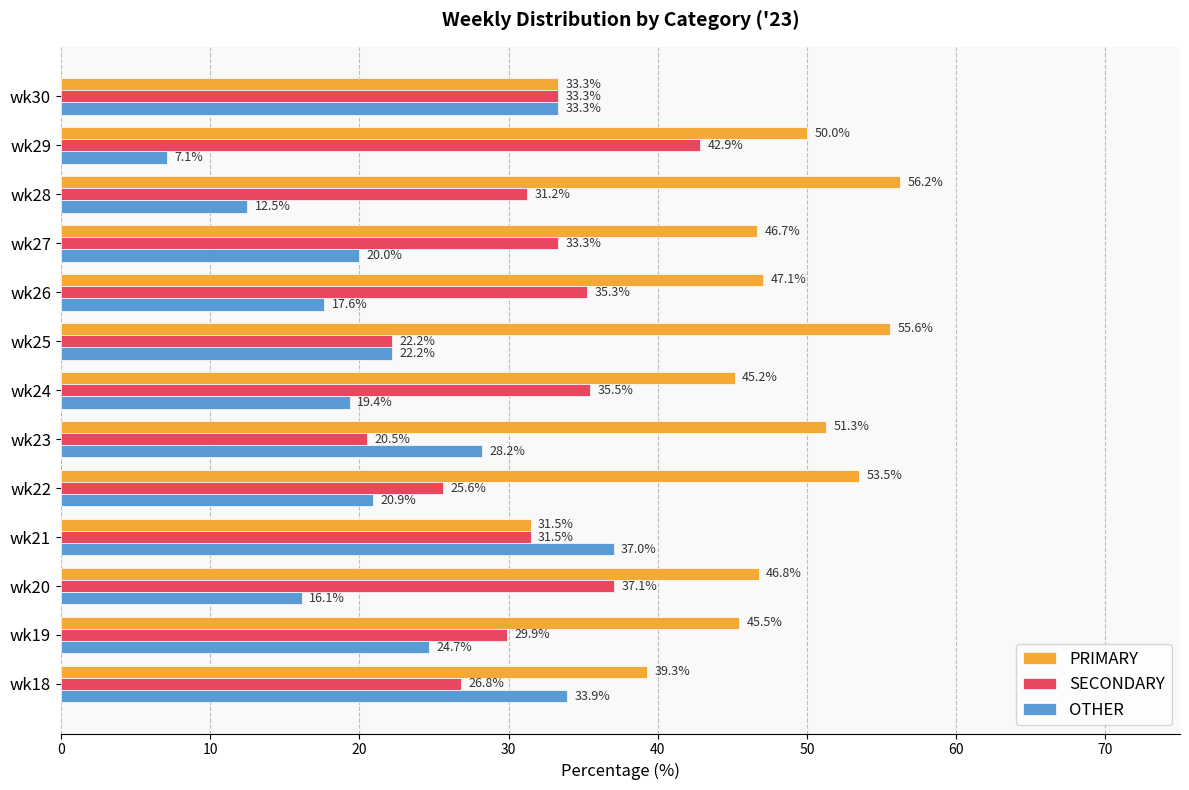

What is the average value of the OTHER series?

22.5